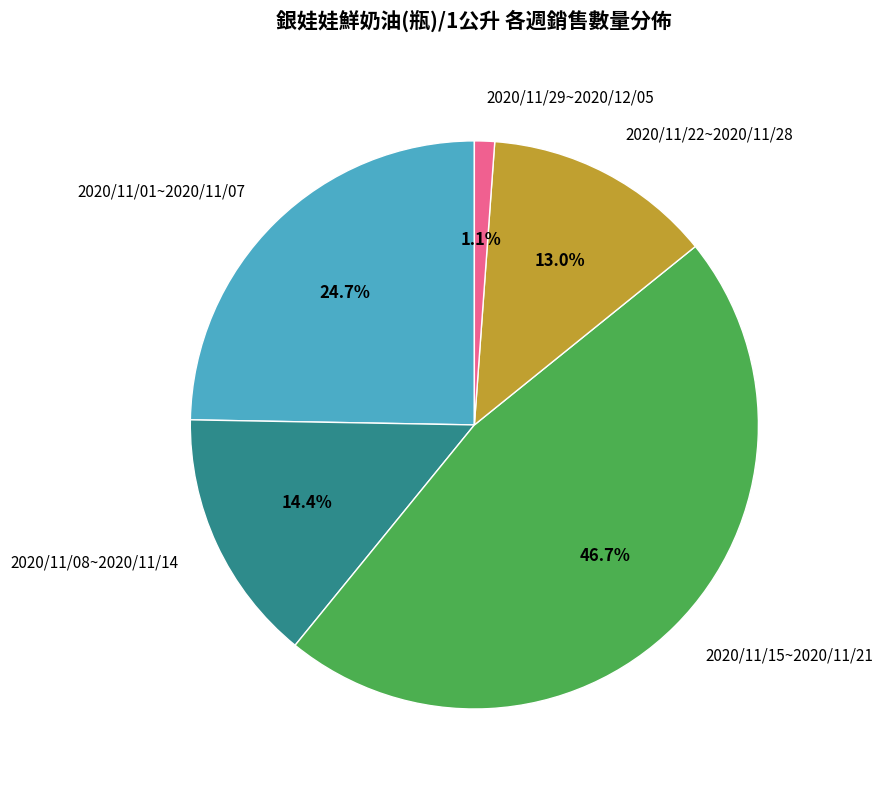

To the nearest percent, what is the difference between the 2020/11/22~2020/11/28 and 2020/11/08~2020/11/14 slice percentages?

1%